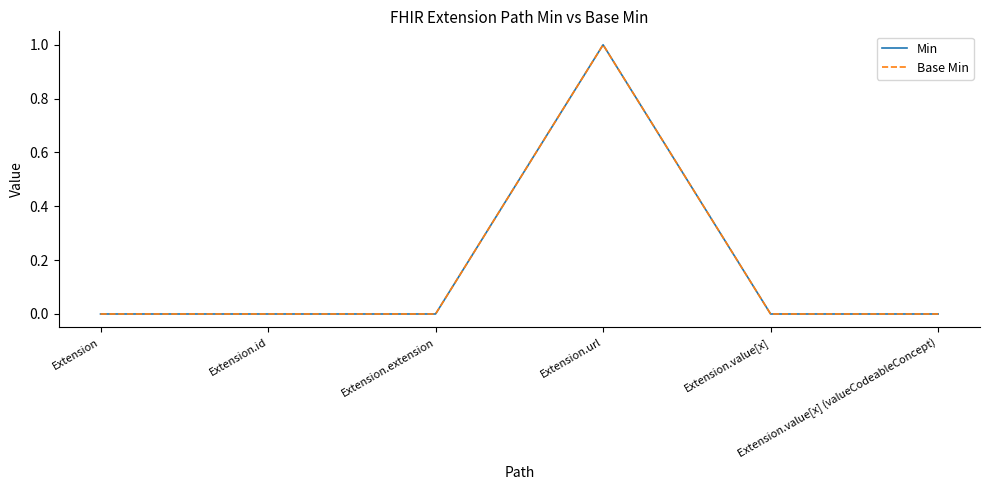

Does the chart have visible grid lines?

No